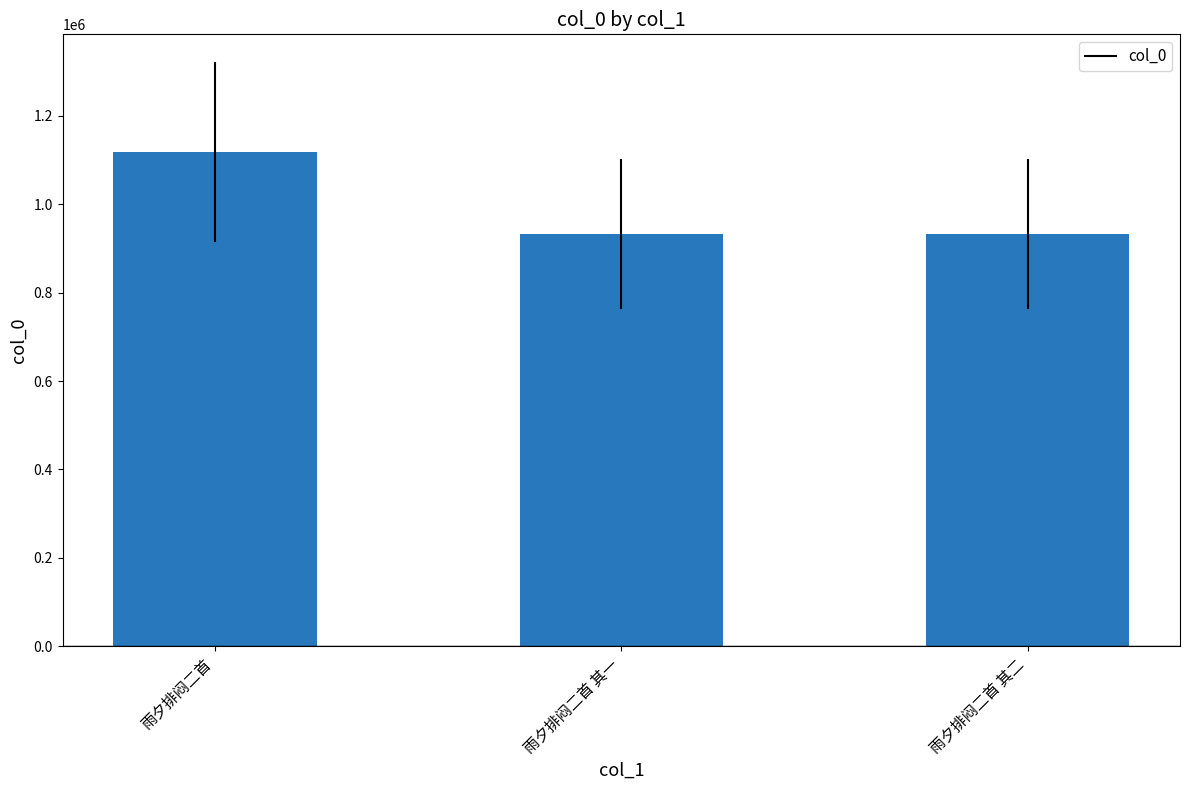

What is the label of the 1st bar from the right?

雨夕排闷二首 其二